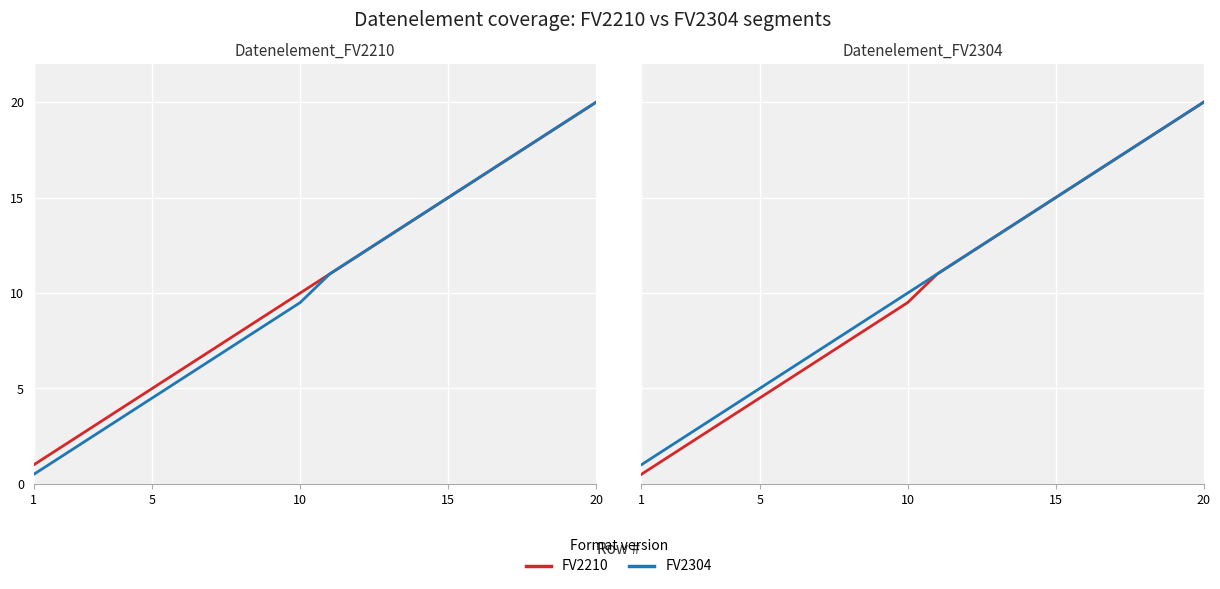

What is the average value of the FV2210 series?

10.2